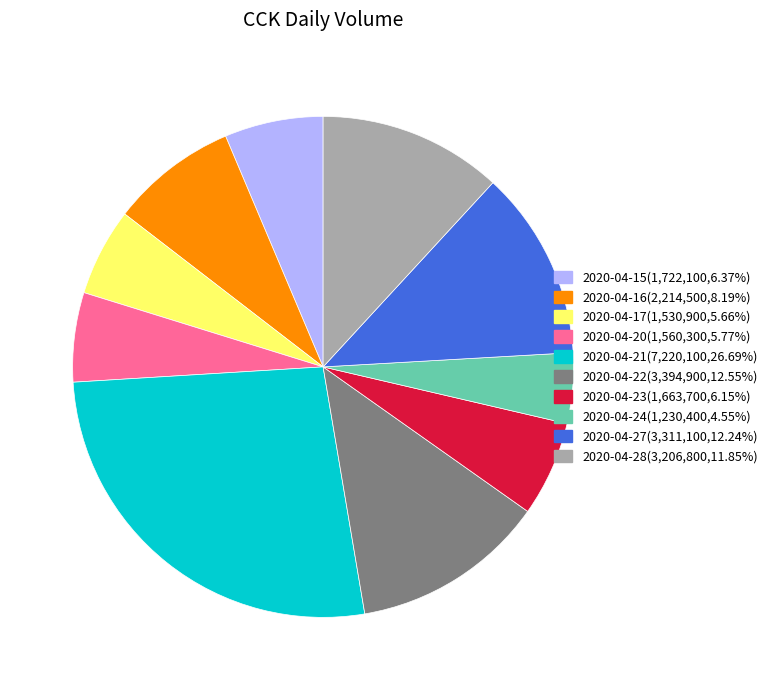

Do 2020-04-22(3,394,900,12.55%) and 2020-04-27(3,311,100,12.24%) together represent more than half of the pie?

No